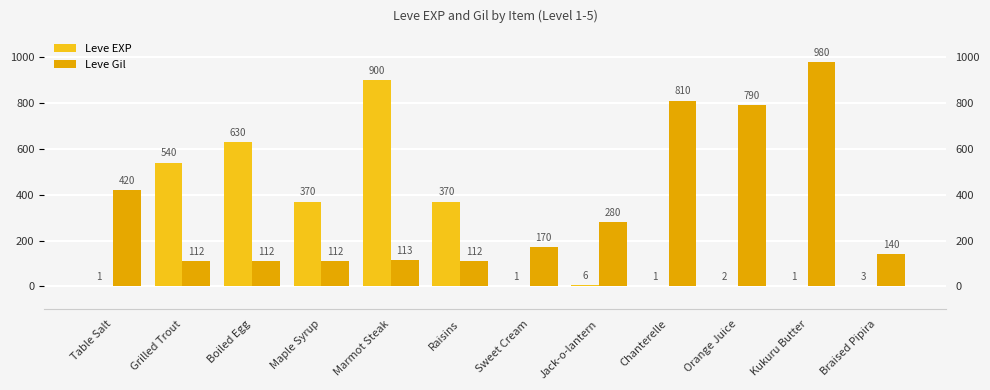

At which label does Leve Gil first exceed 170?

Table Salt